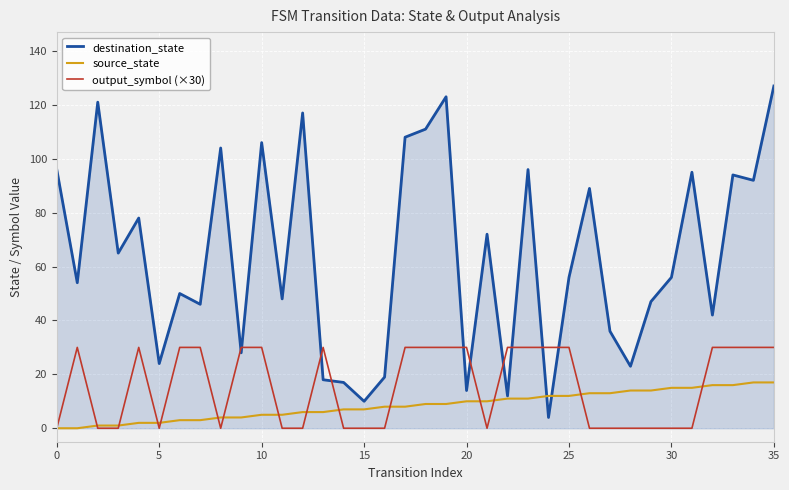

Which series has the largest total across all categories?

destination_state